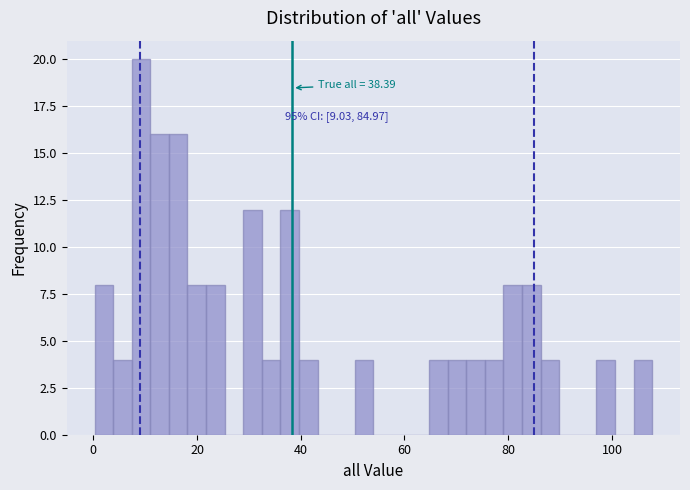

Around what value on the x-axis is the tallest bar? Give the approximate position of its centre, as read against the axis.

10